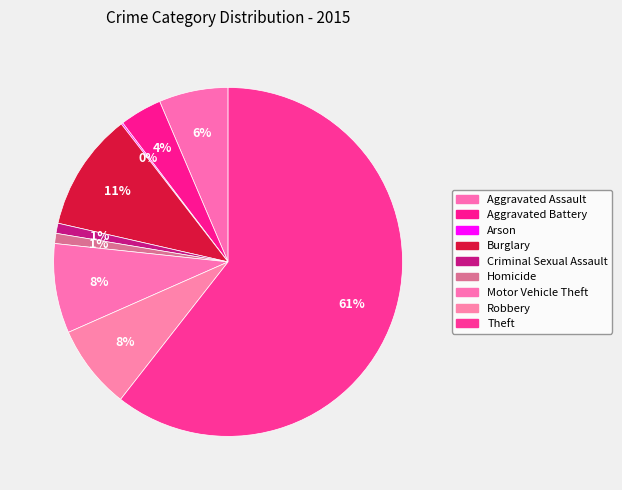

How many slices are in this pie chart?

9